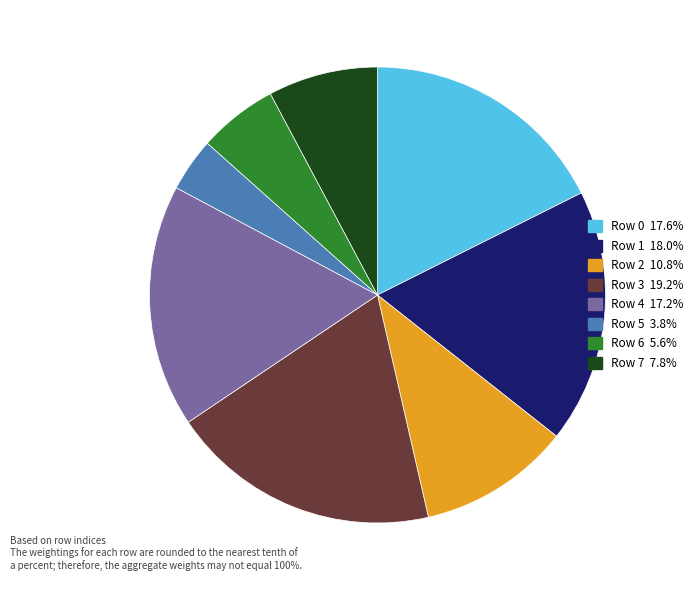

How many segments does this pie chart have?

8